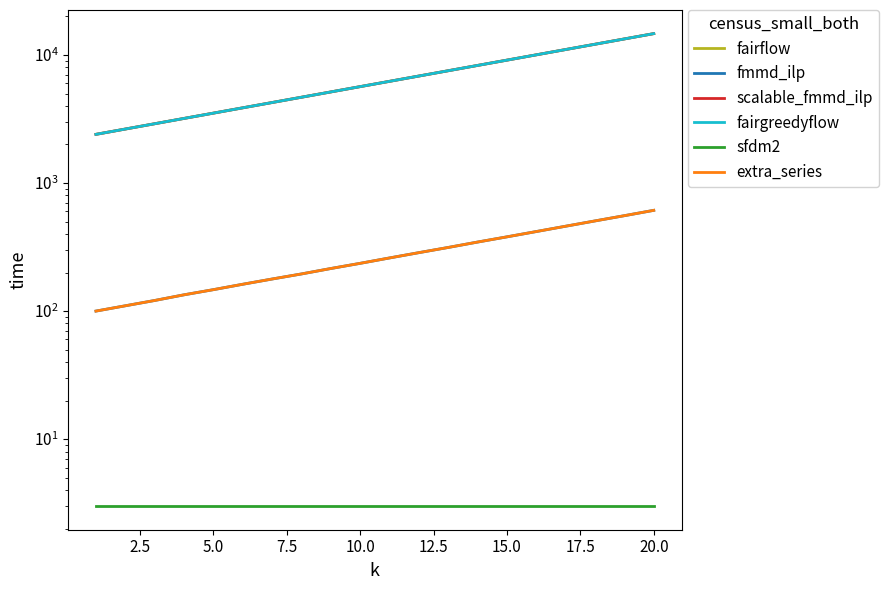

True or false: scalable_fmmd_ilp has more than 0 interior local peaks.

False